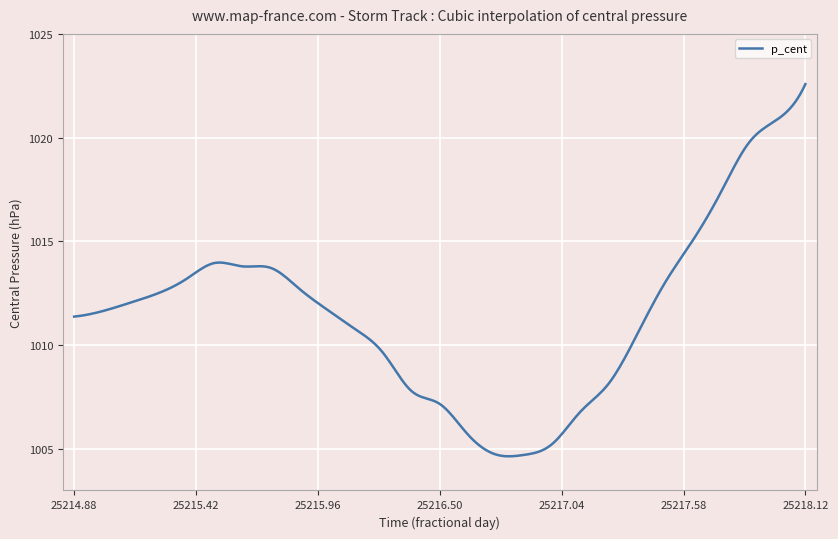

What is the difference between the maximum and minimum values?

17.9